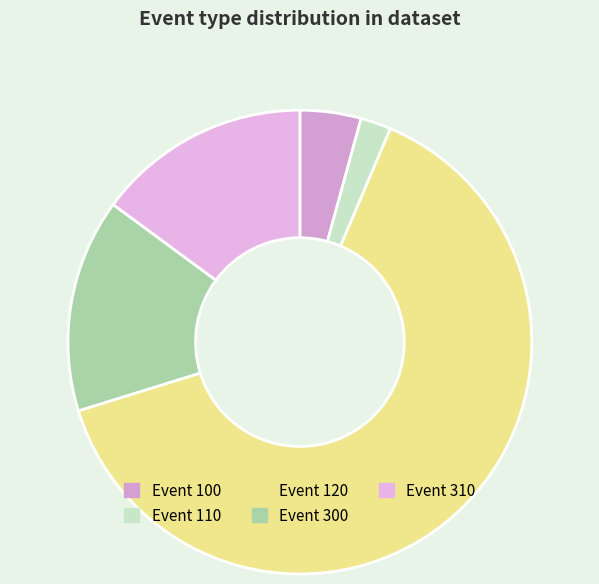

Rank the categories by value from highest to lowest.

120, 300, 310, 100, 110